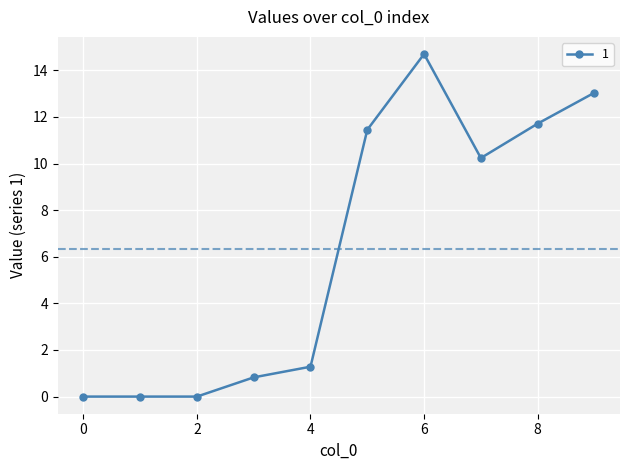

True or false: there are more than 0 points higher than both neighbors.

True